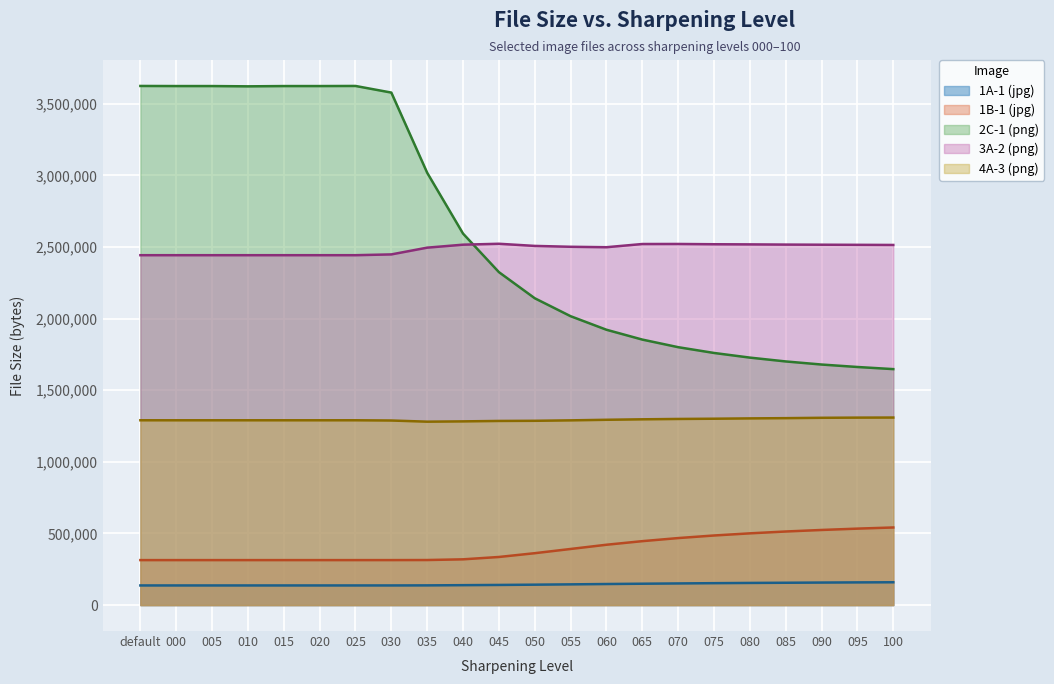

How many values in the 2C-1 (png) series exceed 2324250?

10